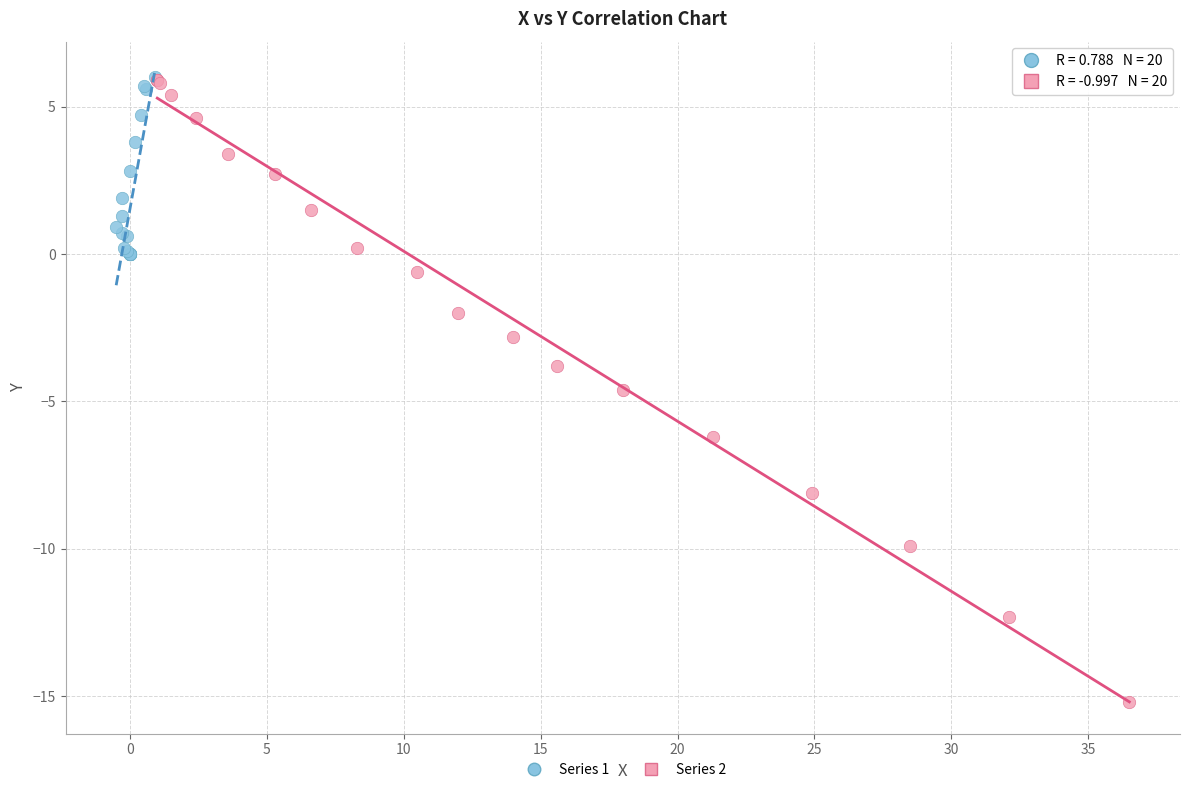

Which series has the widest spread of Y values?

Series 2